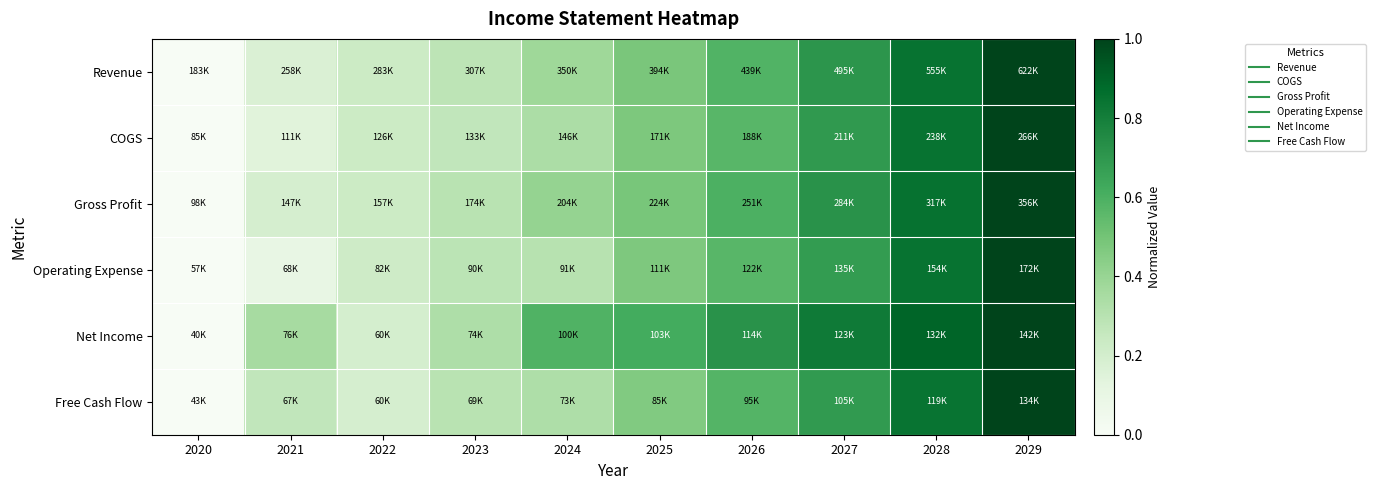

What is the total value across all series at 2024?

2.3